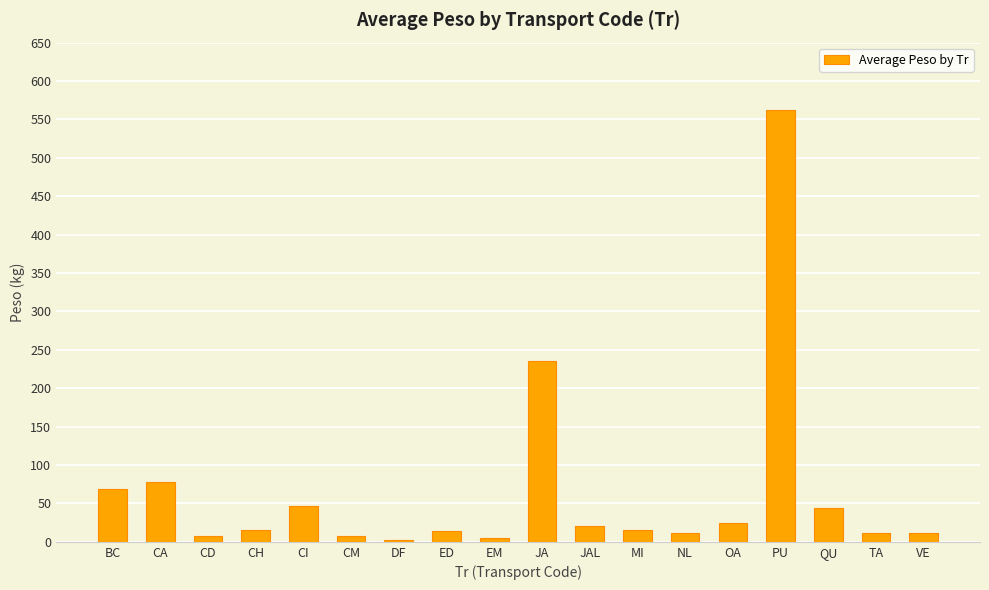

Is it true that the value at CI is 46.9?

True